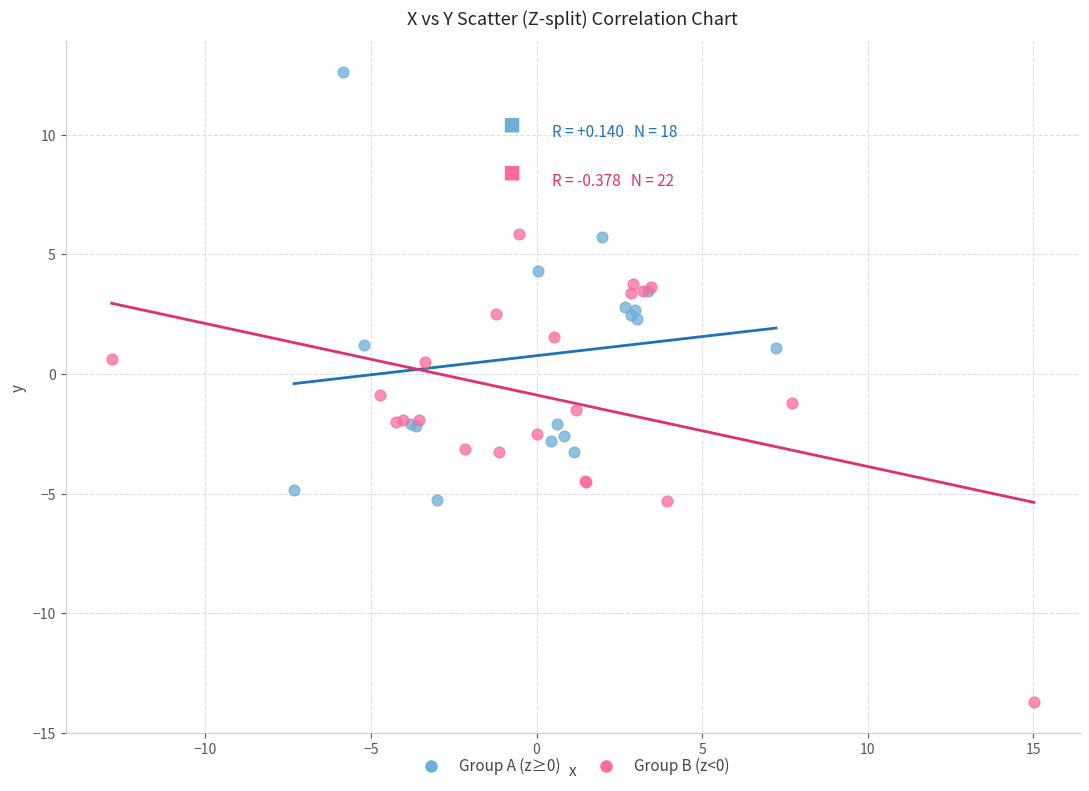

What are all the series names shown in the legend?

Group A (z≥0), Group B (z<0)